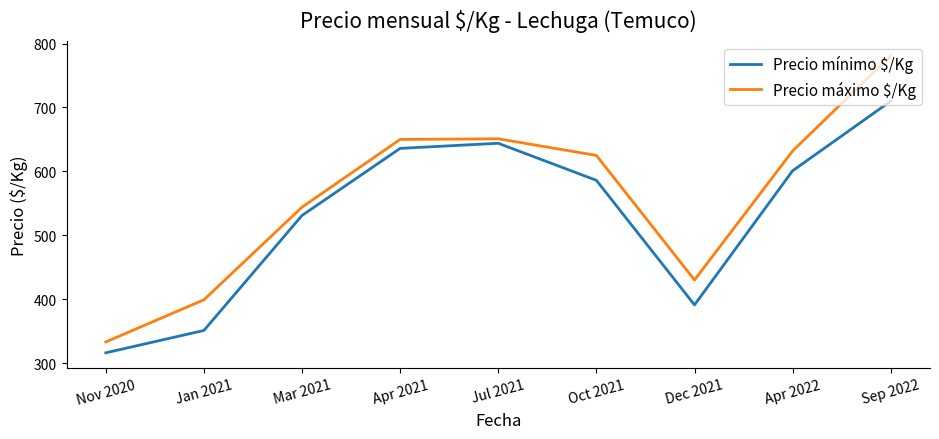

At which label is Precio máximo $/Kg closest to 557?

Mar 2021